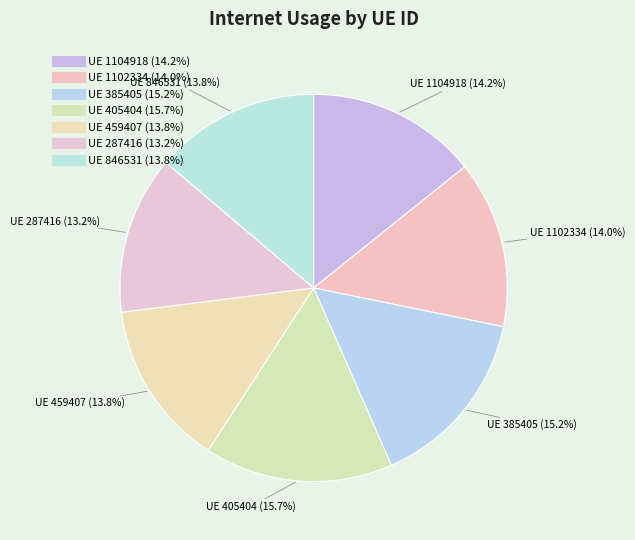

Count the number of slices in the pie.

7